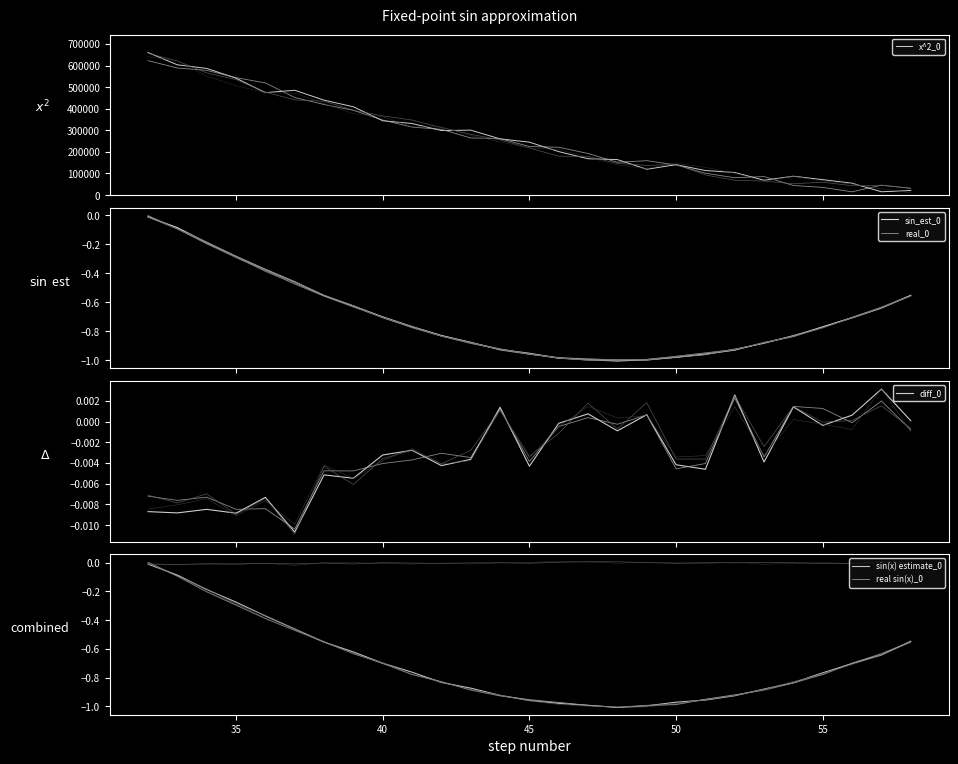

At which label is x^2 closest to 344161?

41